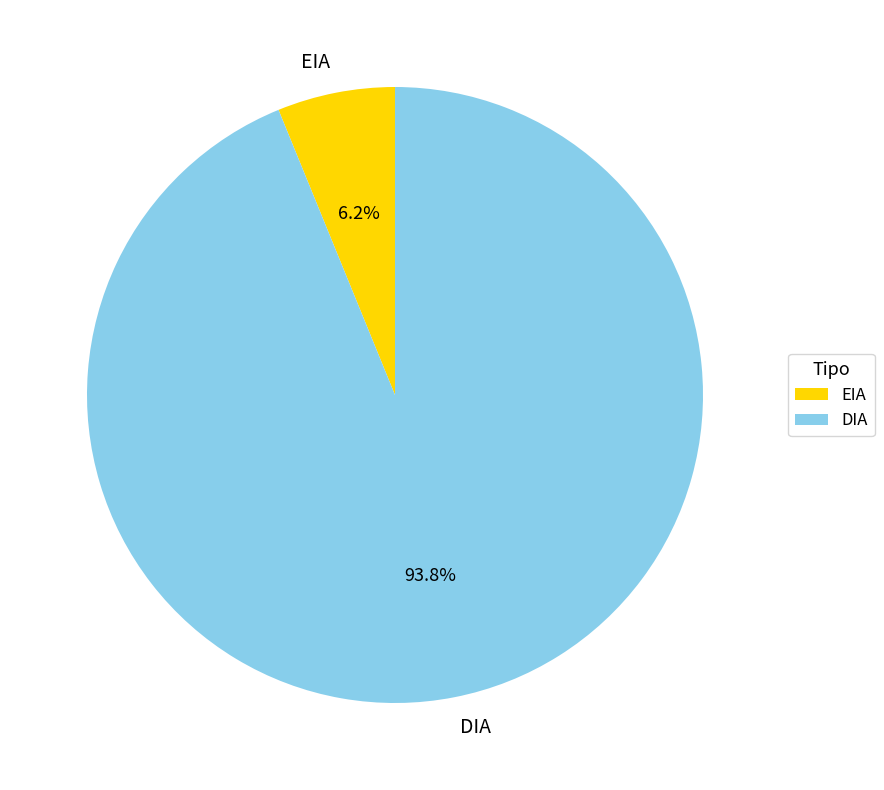

To the nearest percent, what portion does DIA represent?

94%